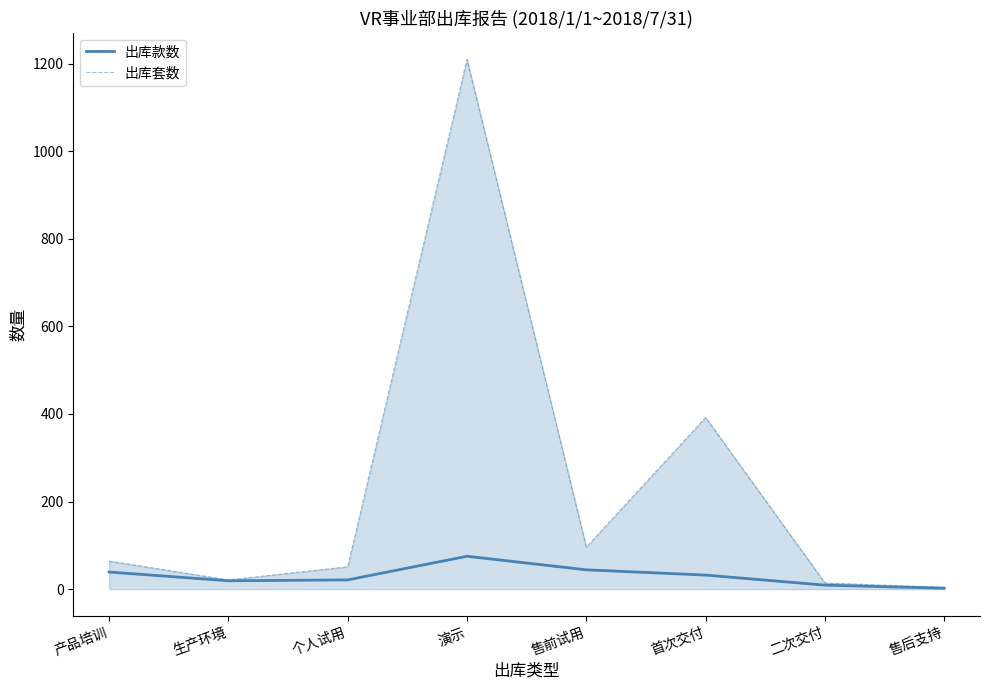

Which series has the largest total across all categories?

出库套数